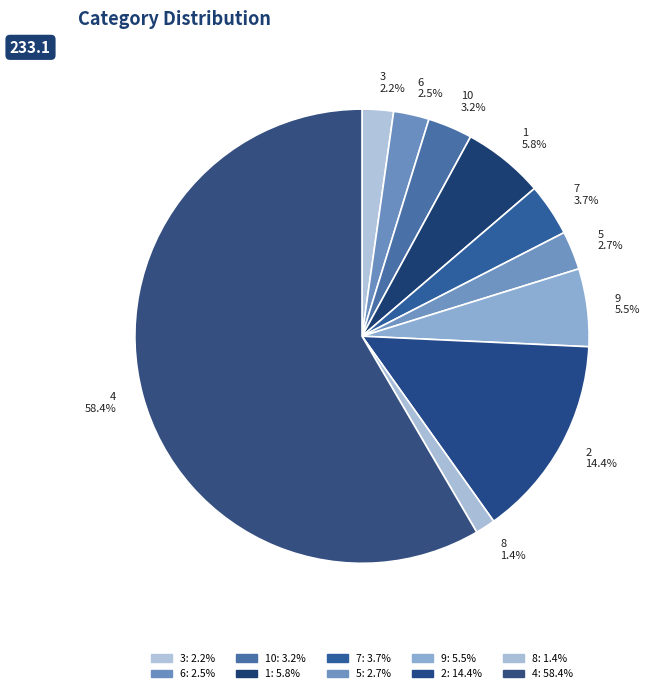

True or false: 10 accounts for 15% of the total.

False